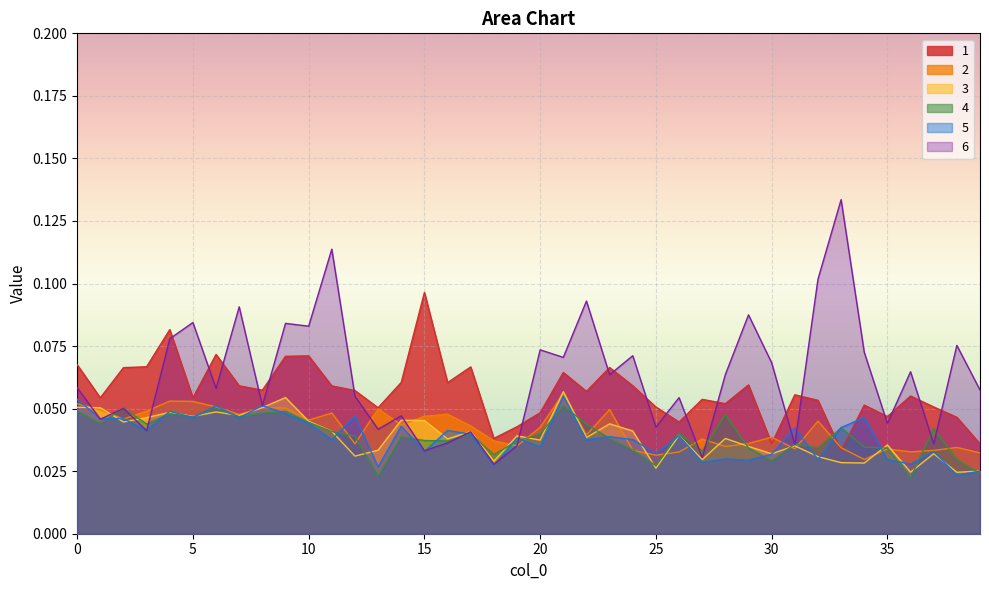

How many intersections are there between 1 and 2?

4